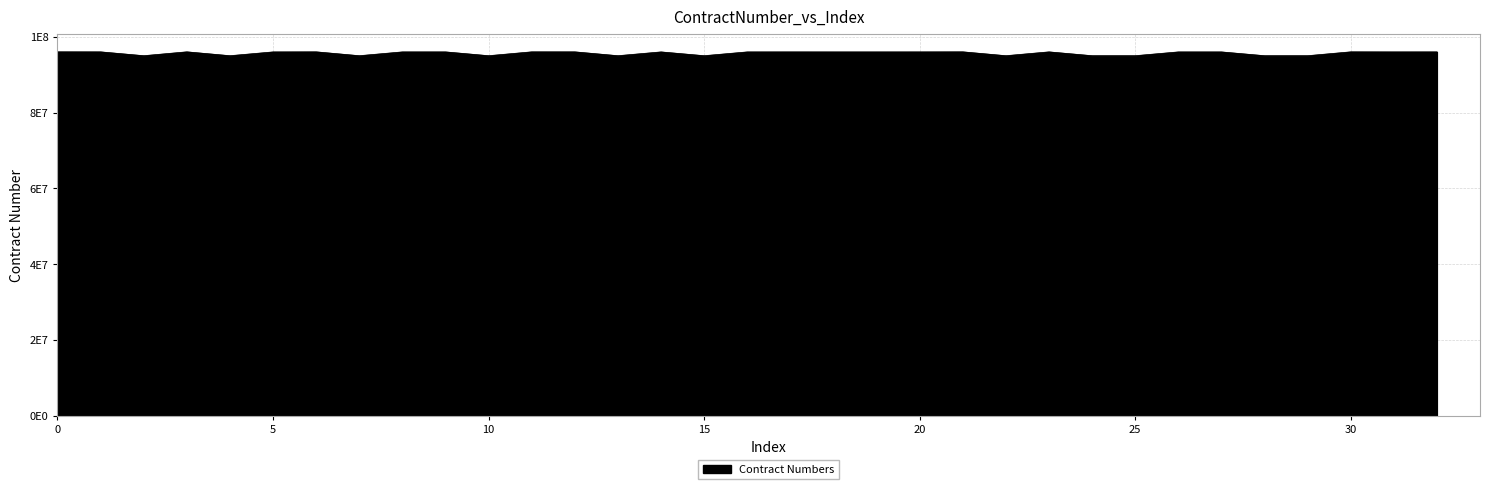

Does the chart have visible grid lines?

Yes